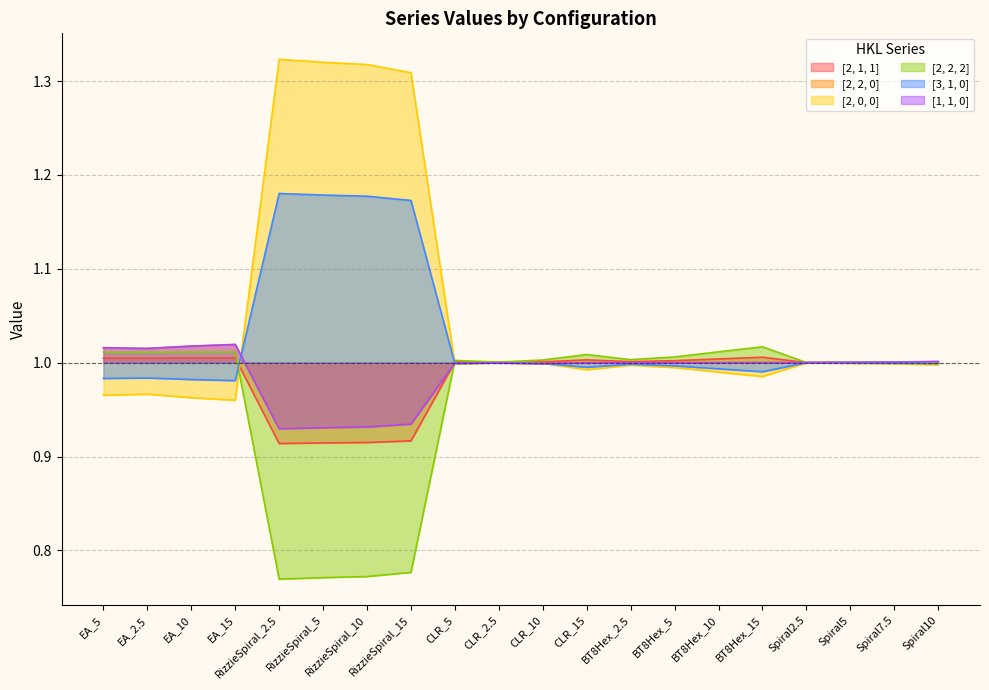

How many lines are shown in the chart?

6